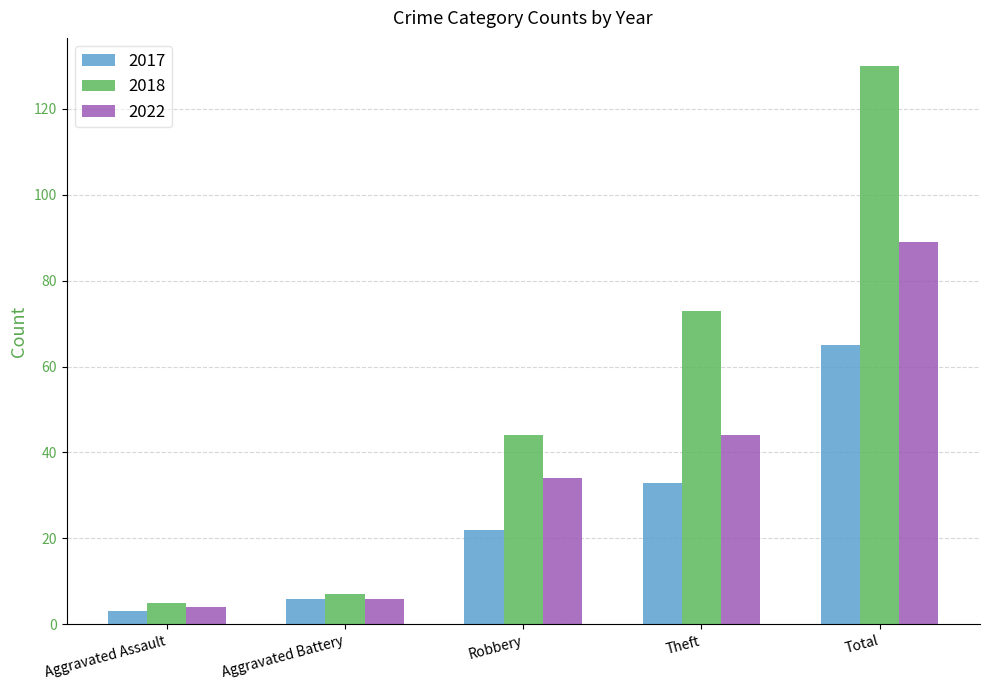

At which label is 2018 closest to 67?

Theft